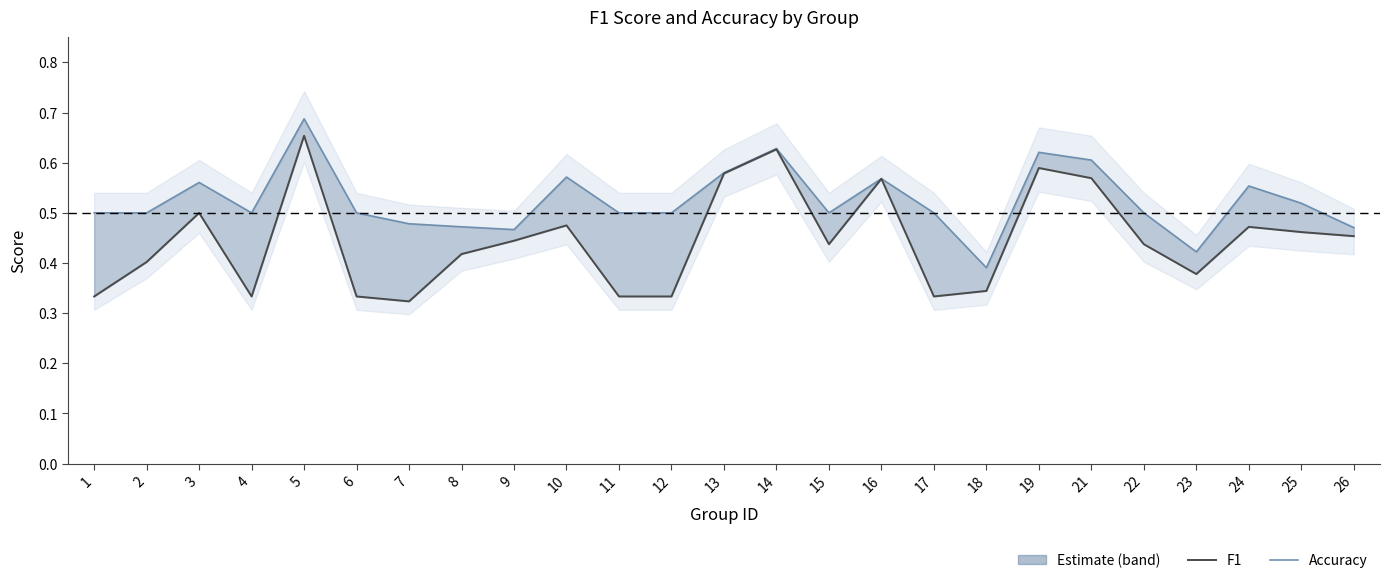

At which label does accuracy reach its peak?

5